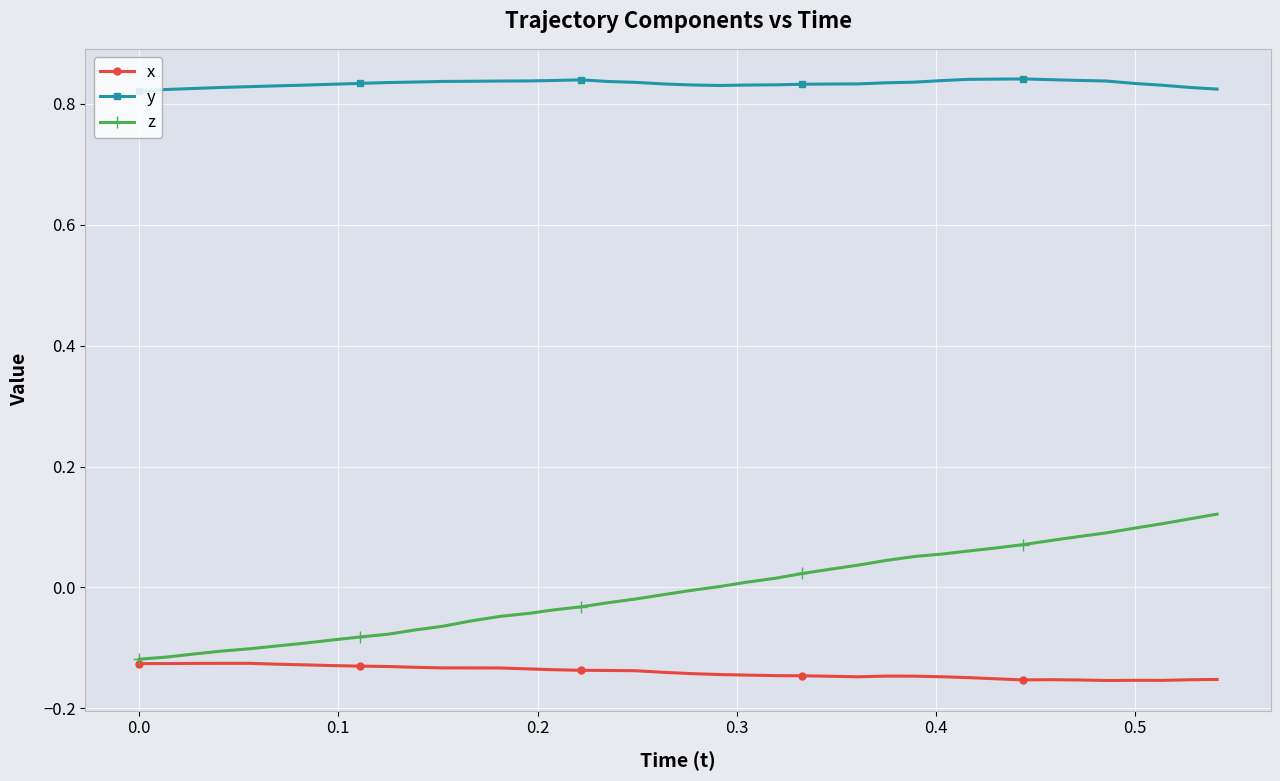

True or false: y and z cross at least once.

False